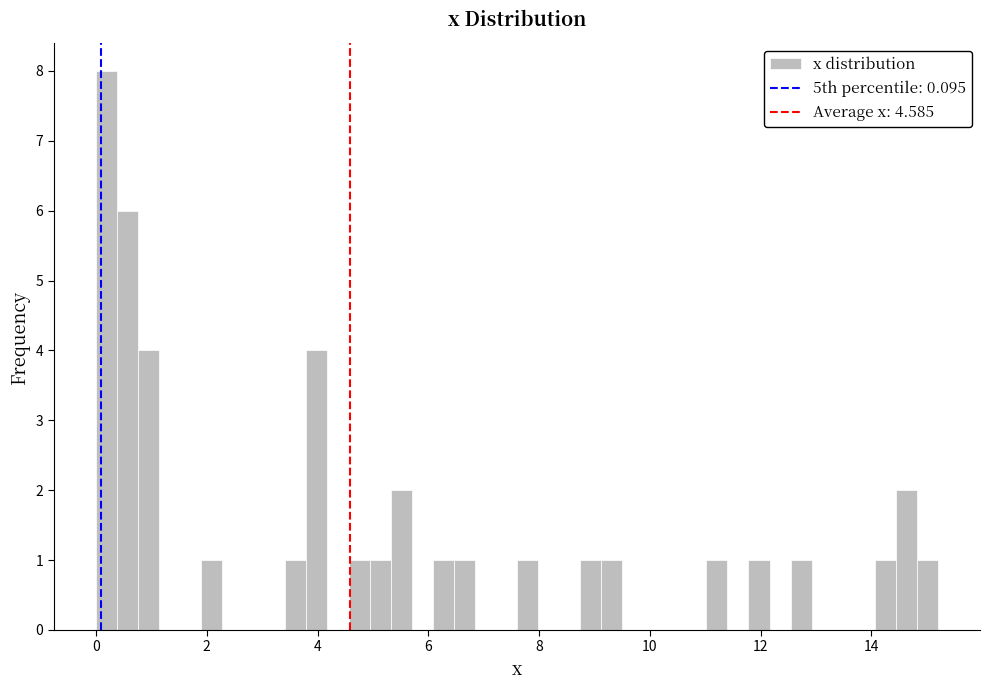

Read against the x-axis, roughly where is the centre of the tallest bar?

0.2